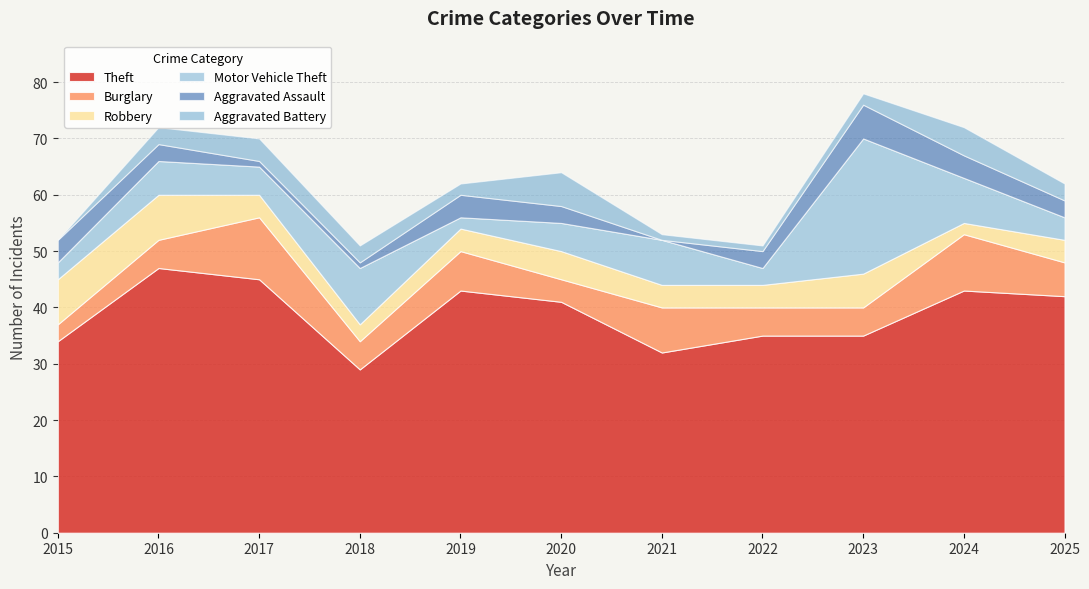

Is the value of Theft at 2025 greater than the value of Burglary at 2024?

Yes